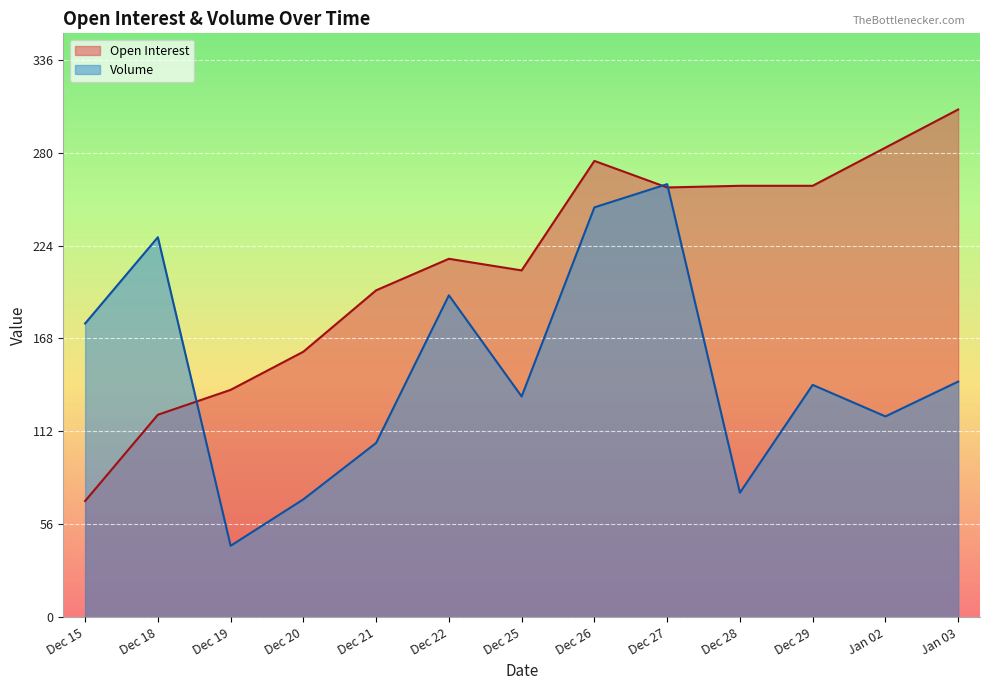

Read the Open Interest value at Dec 18, to the nearest 5.

120